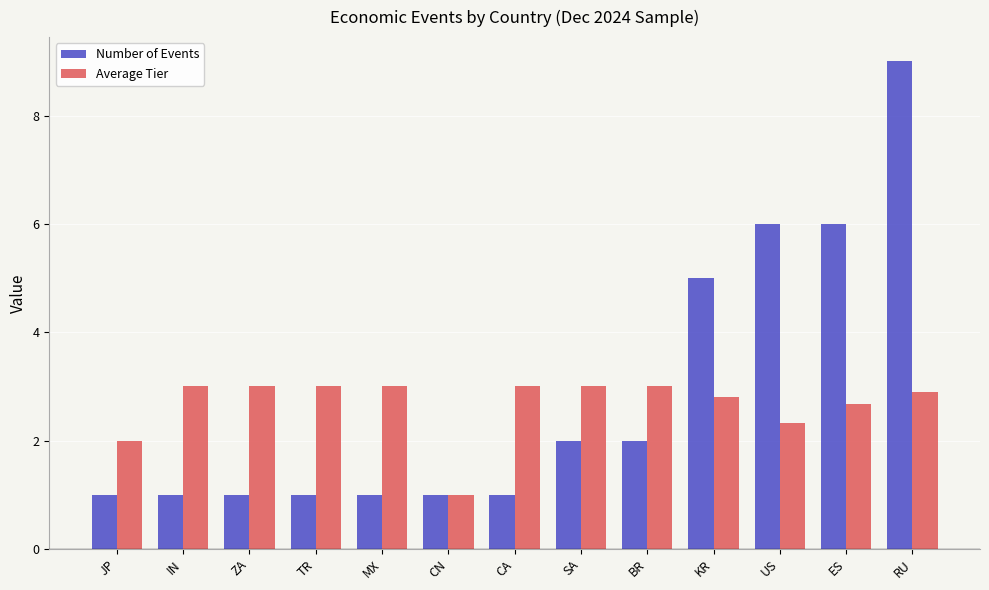

At which category does the chart reach its peak across all series?

RU